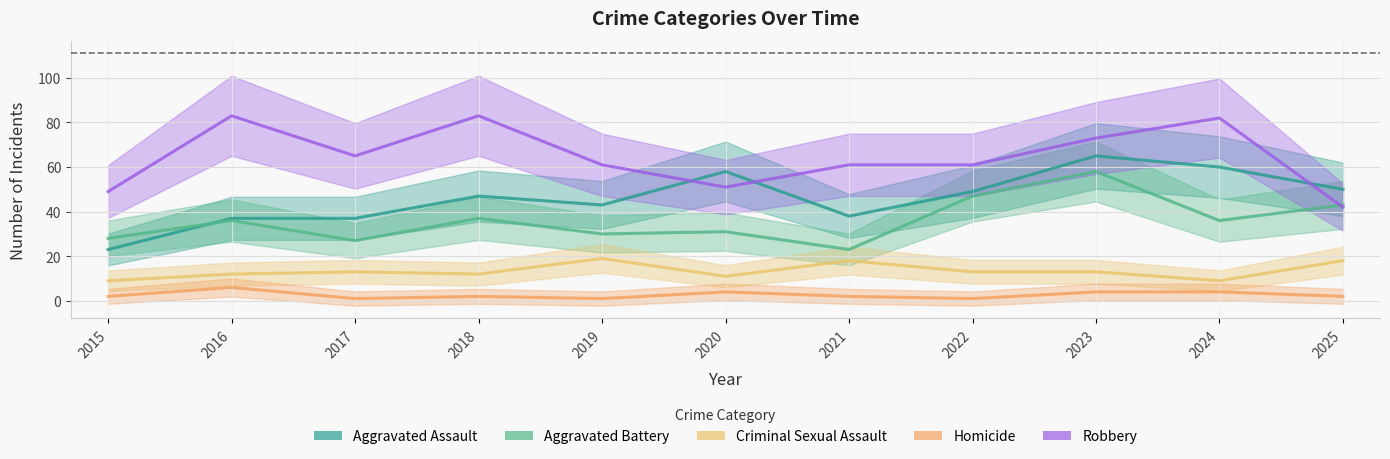

What is the total value across all series at 2022?

171